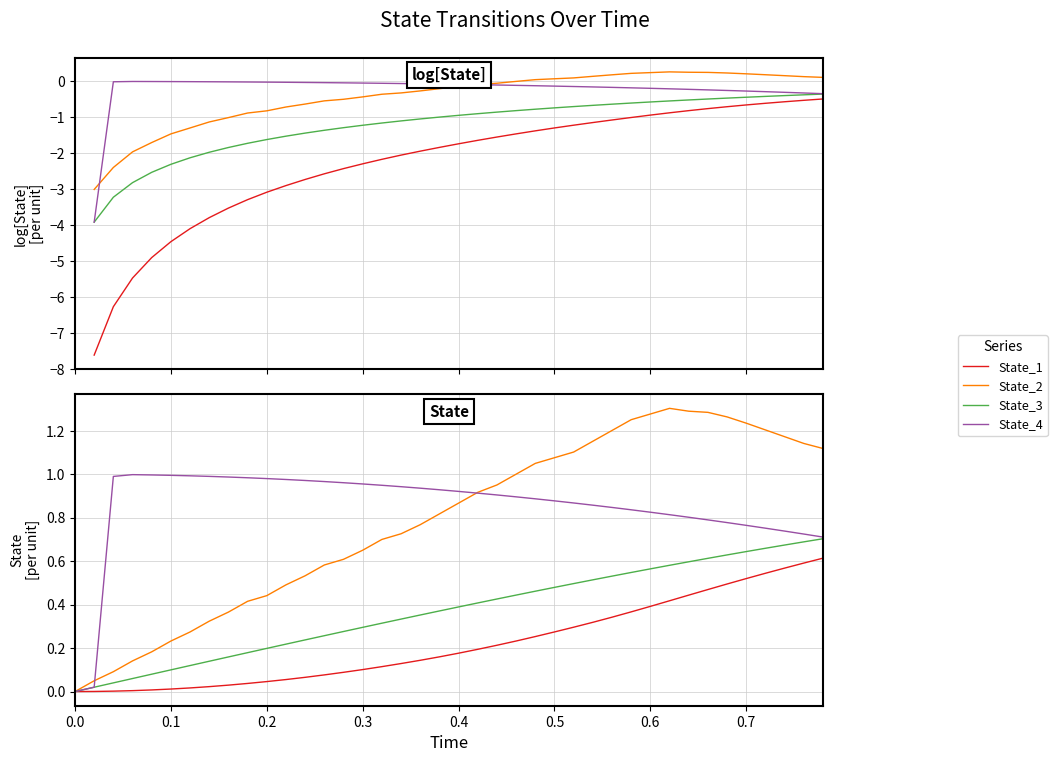

Is the value of State_2 at 35 greater than the value of State_3 at 18?

Yes